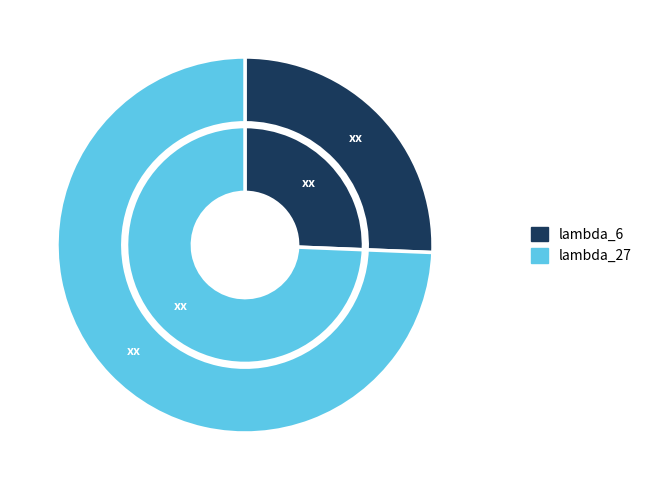

Rank the series by their maximum value, from highest to lowest.

lambda_27, lambda_6